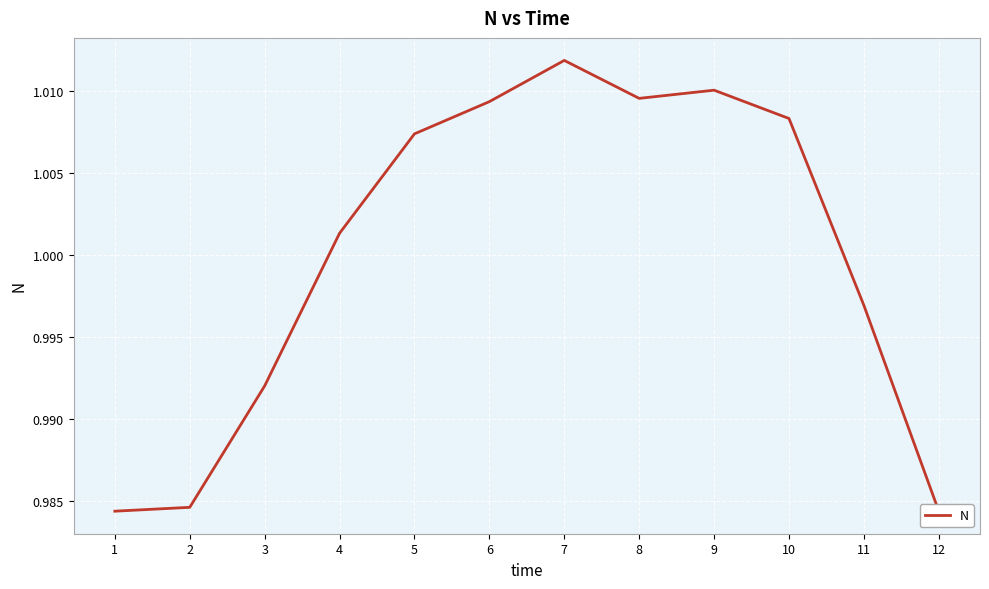

How many lines are shown in the chart?

1